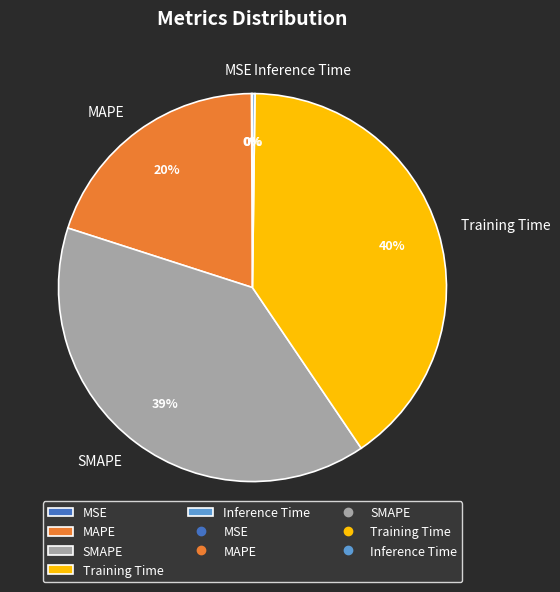

True or false: MAPE accounts for 33% of the total.

False